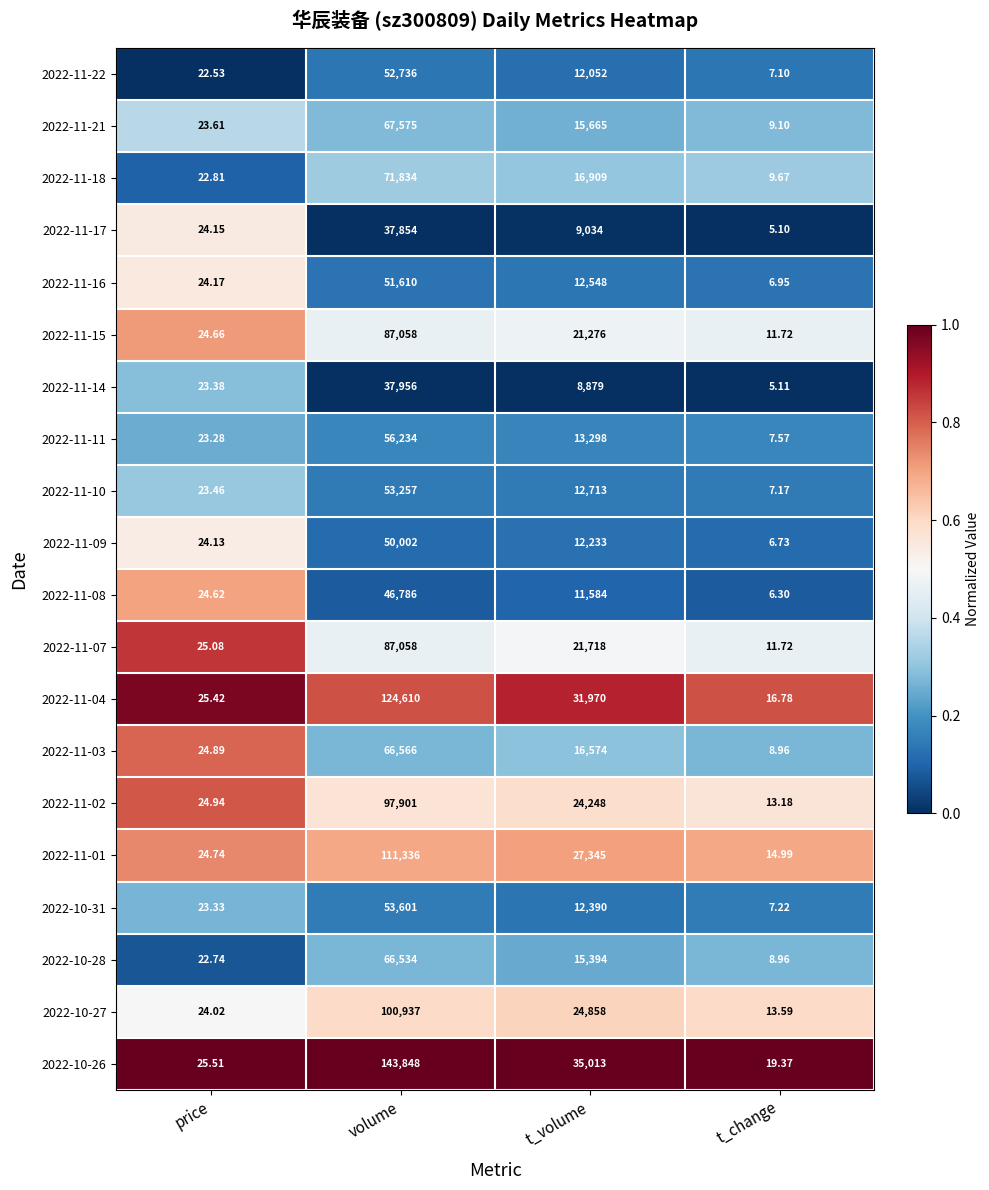

Is the value of 2022-11-15 at price greater than the value of 2022-11-21 at t_change?

Yes